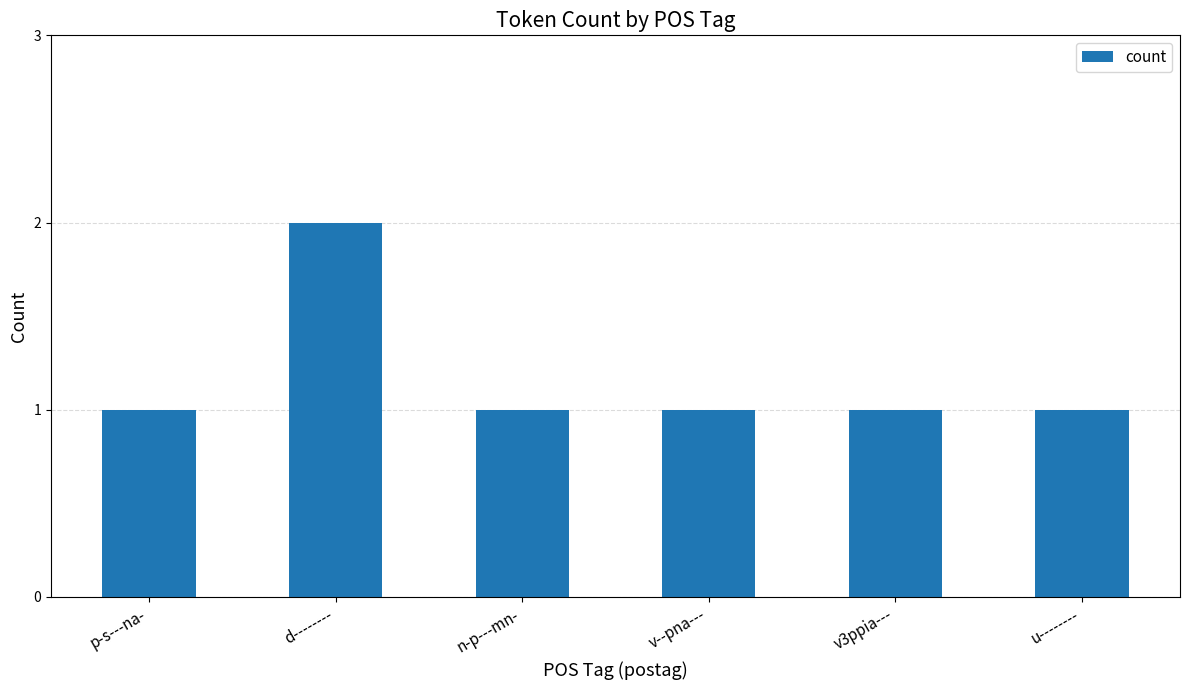

Are the bars grouped side by side (vs. stacked)?

No